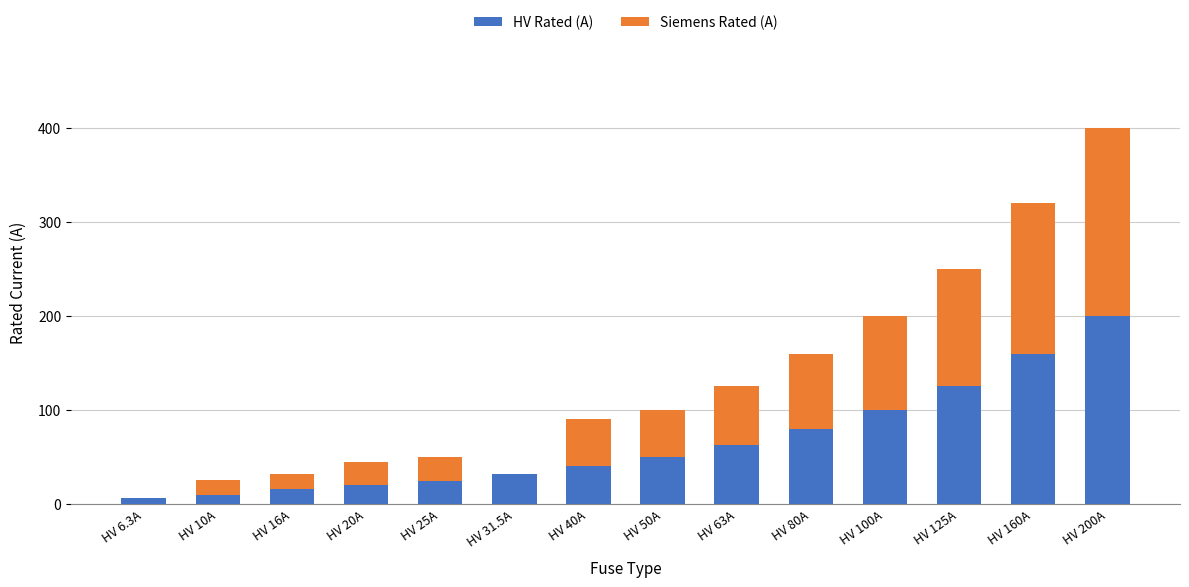

The value of HV Rated (A) at HV 31.5A is 31.5. True or false?

True